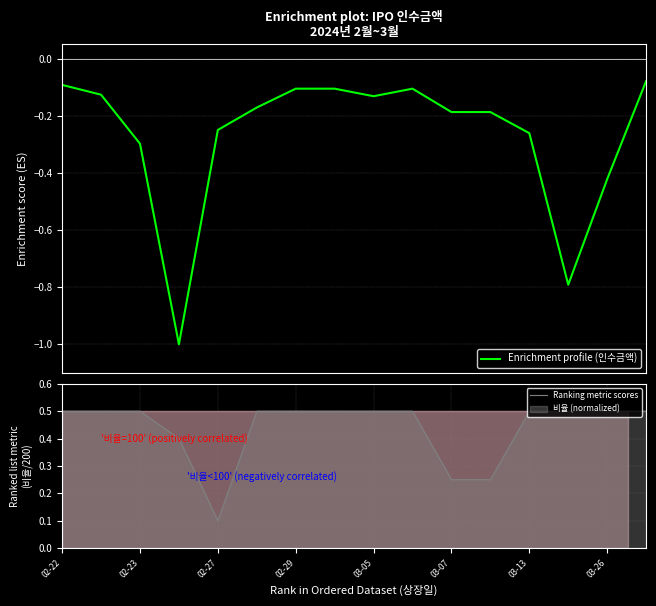

In Ranking metric scores, how many points are lower than both neighbors (excluding endpoints)?

1